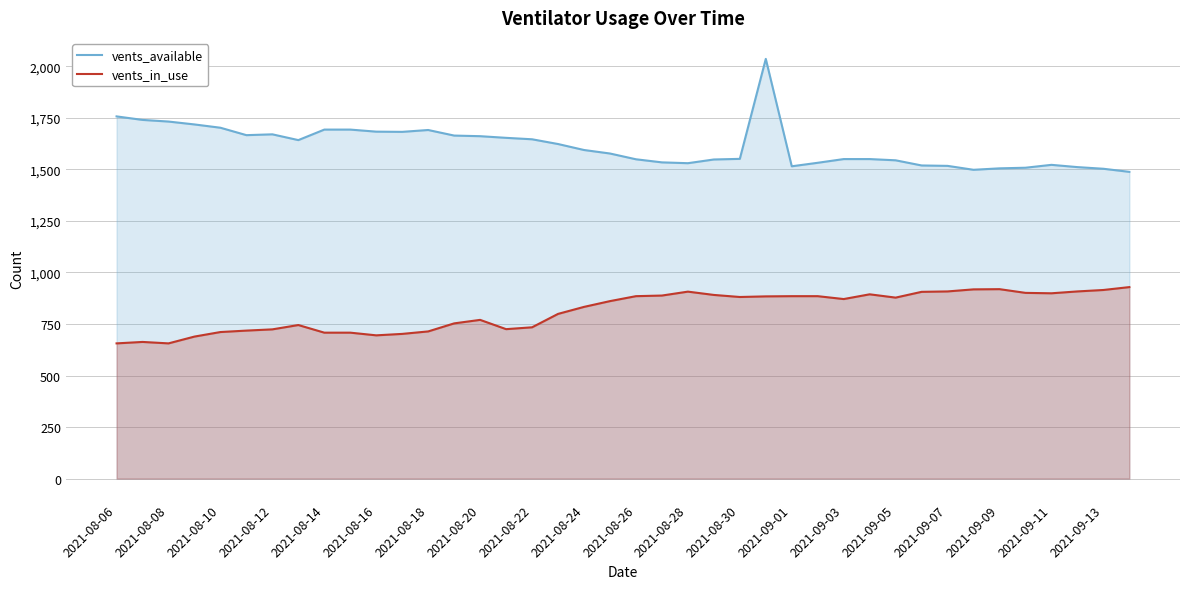

True or false: vents_available and vents_in_use cross at least once.

False